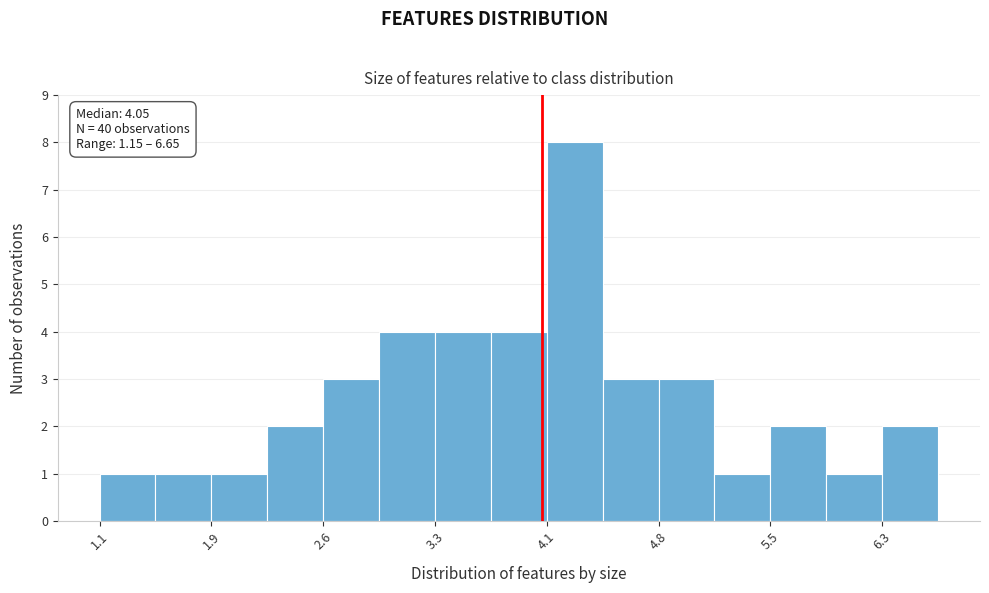

Read against the x-axis, roughly where is the centre of the tallest bar?

4.3